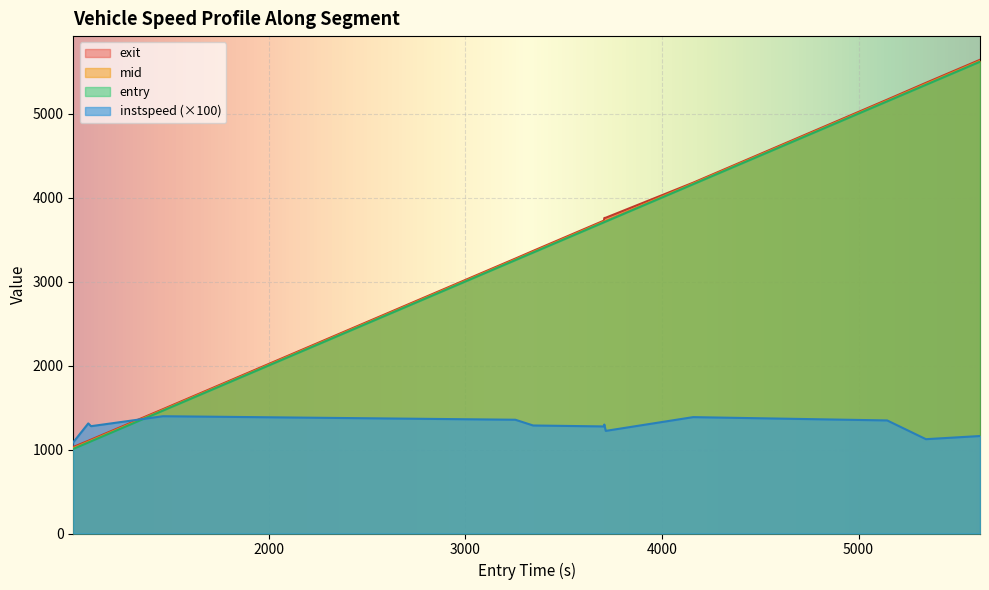

True or false: instspeed (×100) and mid intersect in this chart.

True